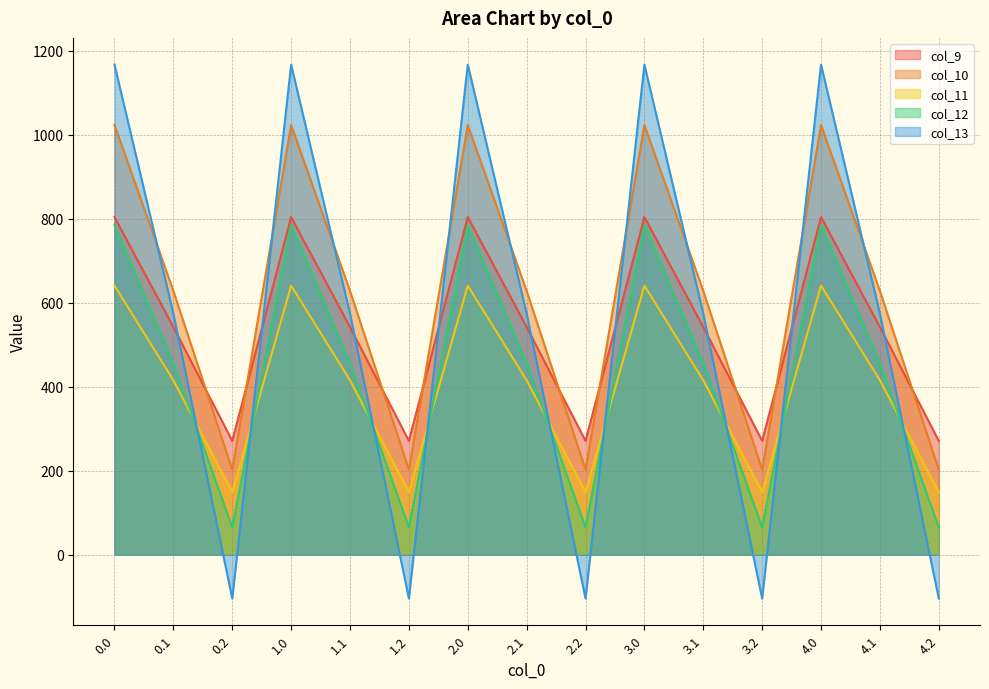

What is the difference between the col_11 values at 1.1 and 3.0?

225.5